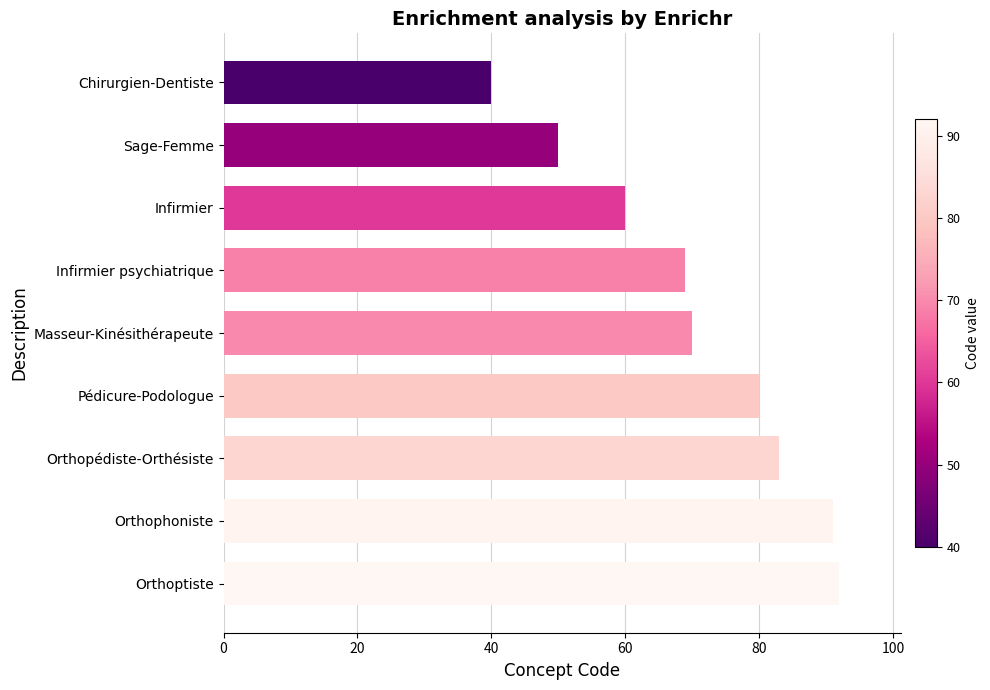

What is the label of the 8th bar from the top?

Orthophoniste